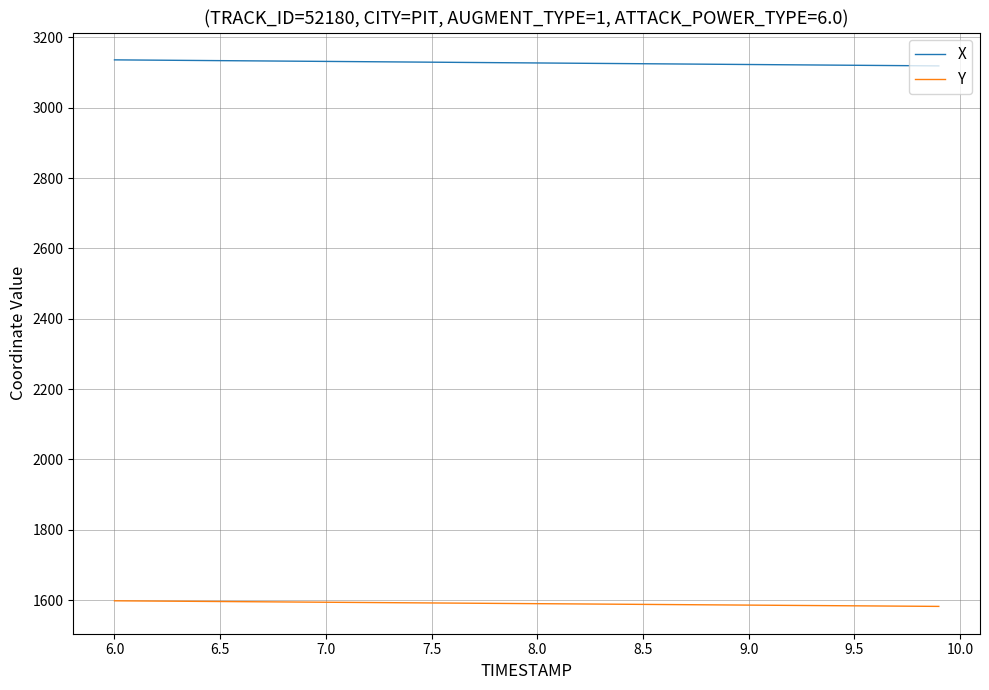

True or false: Y and X cross at least once.

False